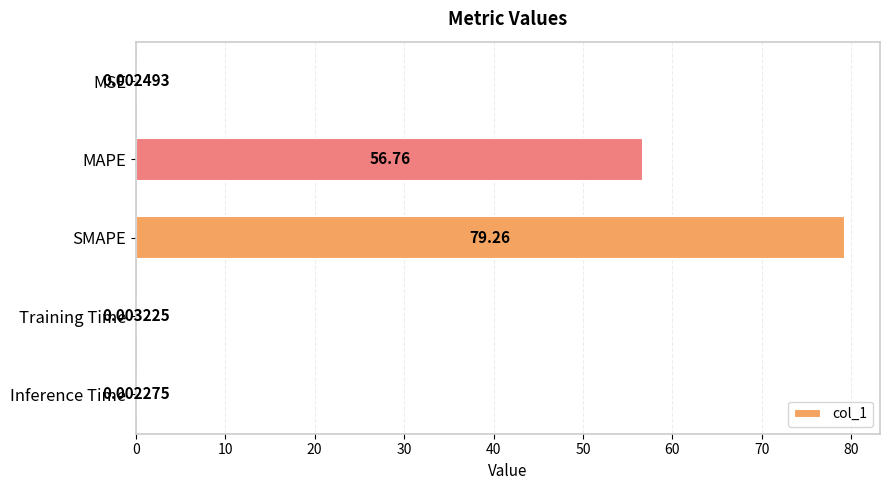

At which label is the value closest to 39?

MAPE